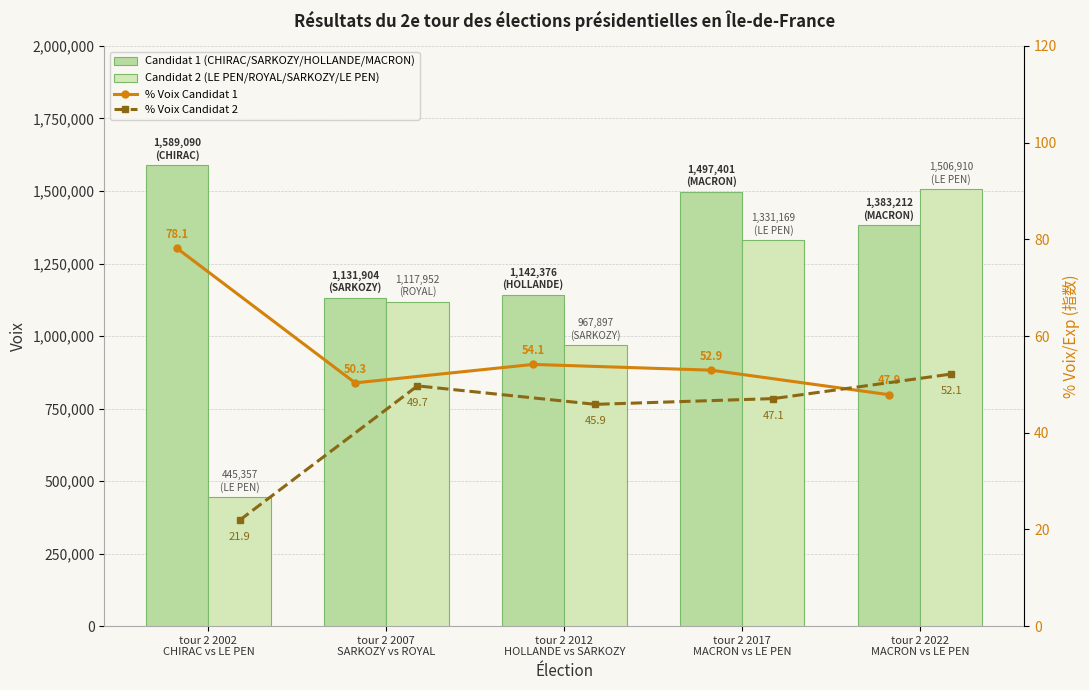

Between tour 2 2002
CHIRAC vs LE PEN and tour 2 2007
SARKOZY vs ROYAL, which series saw the biggest shift?

Candidat 2 (LE PEN/ROYAL/SARKOZY/LE PEN)